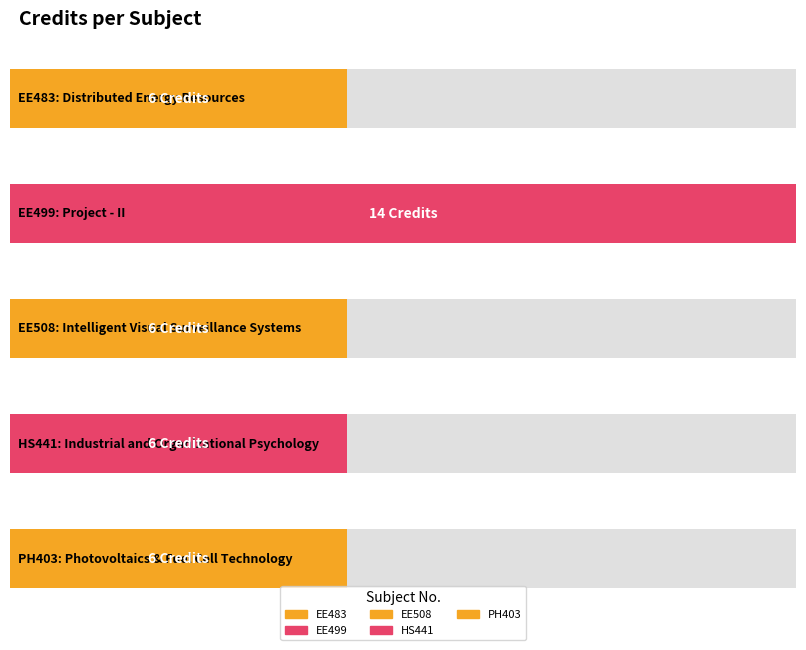

What is the sum of the values at EE508 and EE483?

12